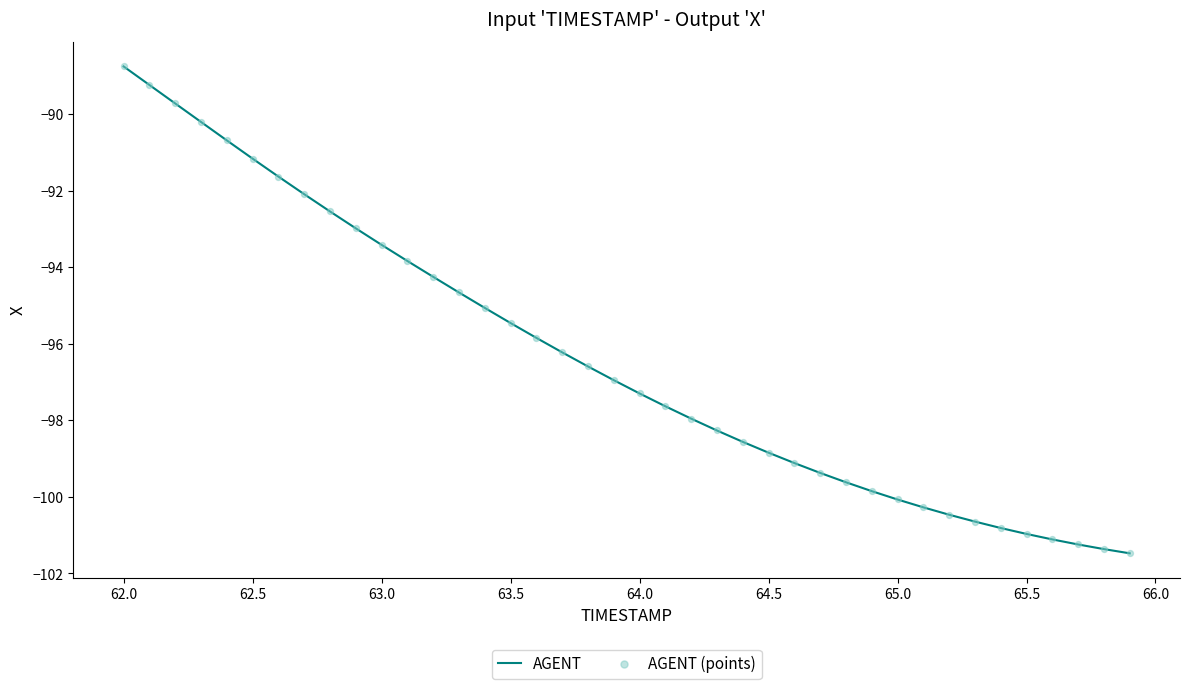

What is the difference between the maximum and minimum values?

12.7